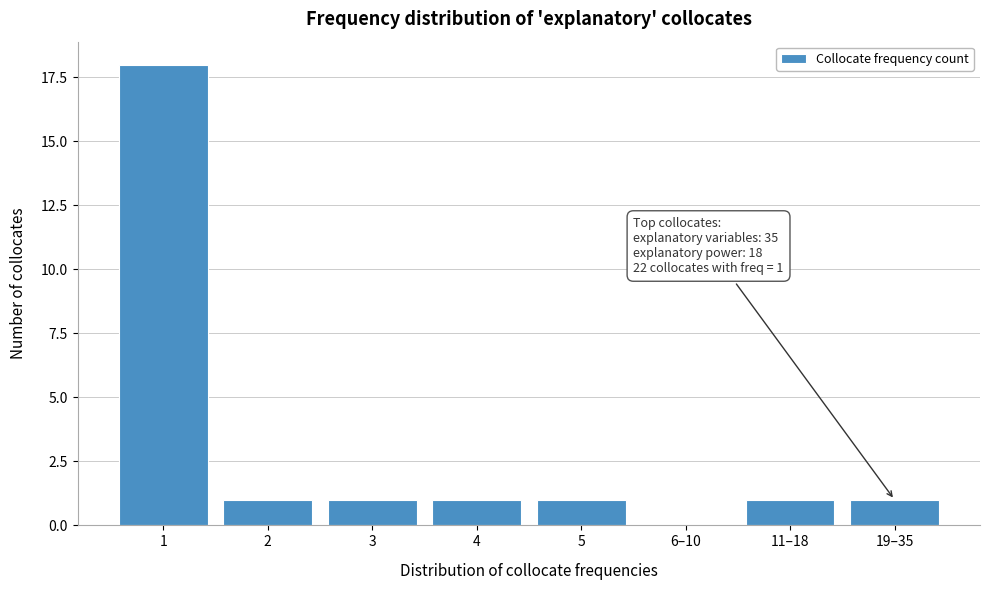

Reading right to left, extract all data points from this chart.

19–35=1	11–18=1	6–10=0	5=1	4=1	3=1	2=1	1=18